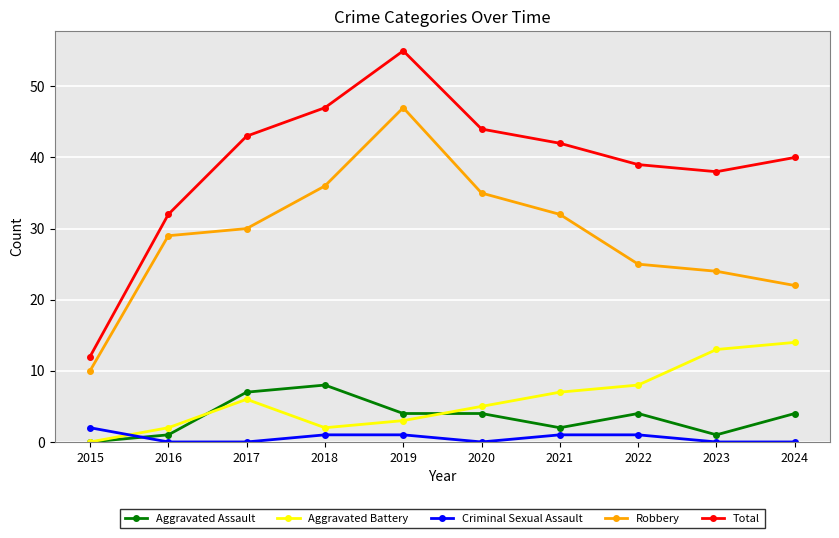

How many lines are shown in the chart?

5